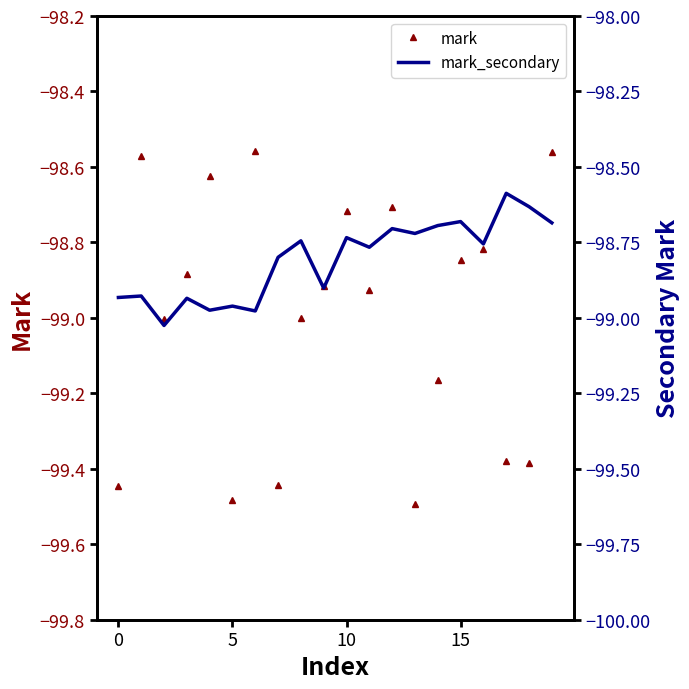

Count the number of categories in the chart.

20